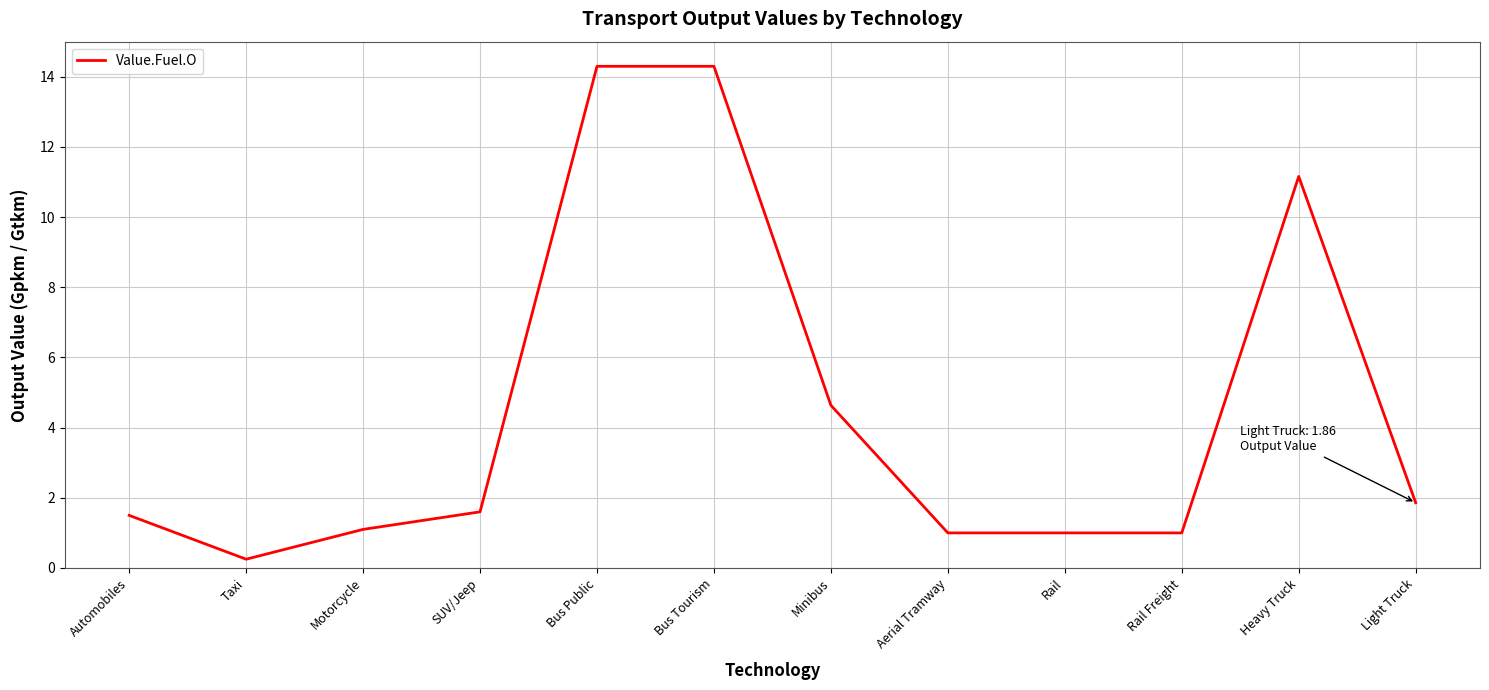

What position from the right is Aerial Tramway?

5